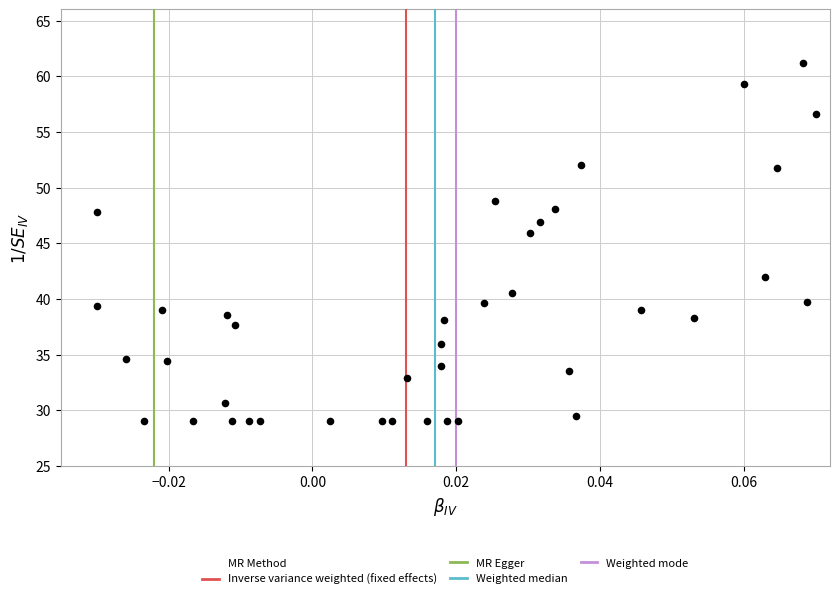

What Y value in the scatter plot is closest to 45?

45.9